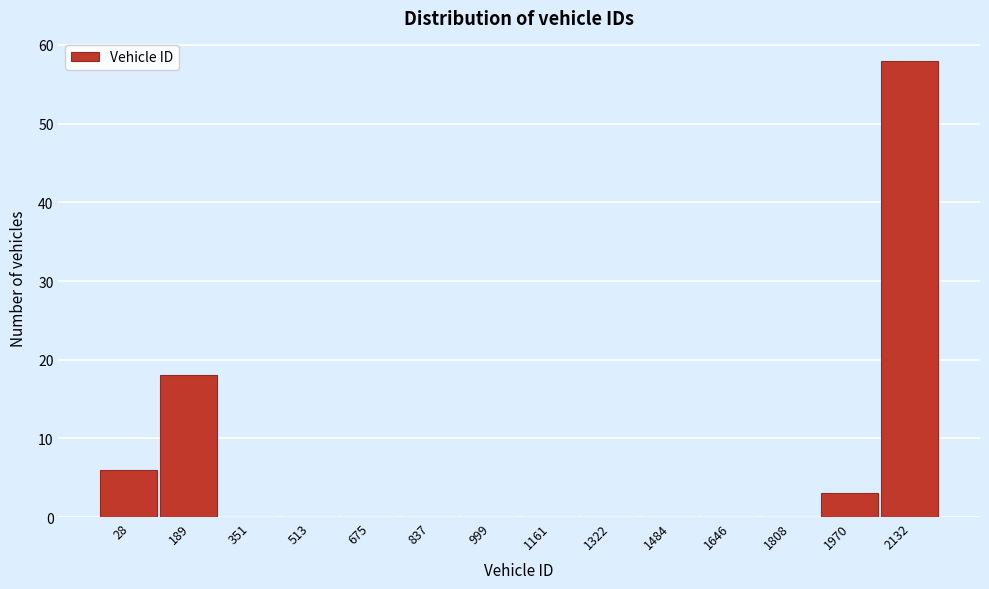

Reading left to right, transcribe all the data shown in this chart.

28=6	189=18	351=0	513=0	675=0	837=0	999=0	1161=0	1322=0	1484=0	1646=0	1808=0	1970=3	2132=58